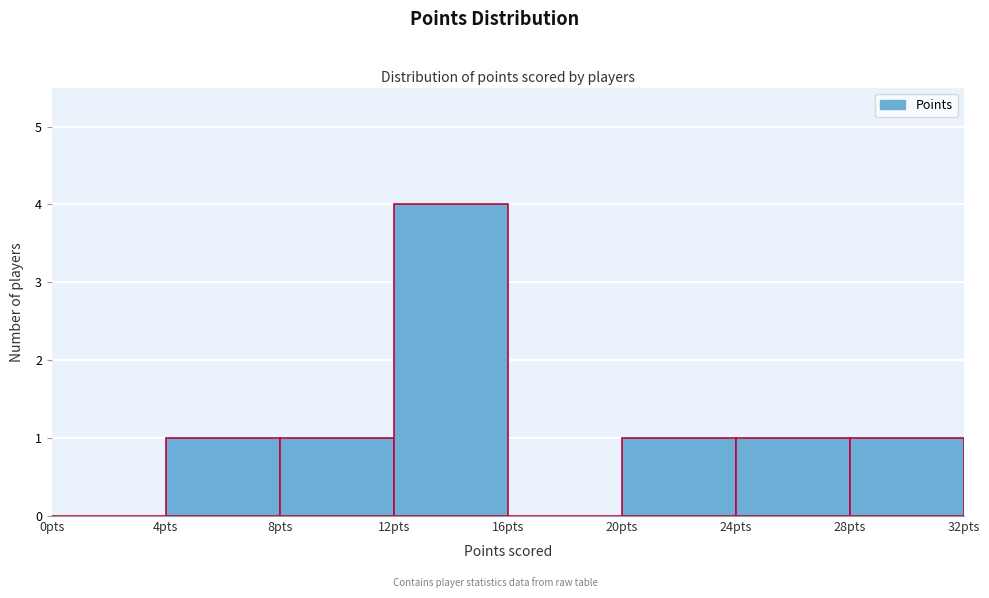

Reading left to right, list every bar in this chart as the range it spans on the x-axis followed by its height. The values are not printed on the chart, so give them approximately, as read against the axis.

0 to 4: 0
4 to 8: 1
8 to 12: 1
12 to 16: 4
16 to 20: 0
20 to 24: 1
24 to 28: 1
28 to 32: 1